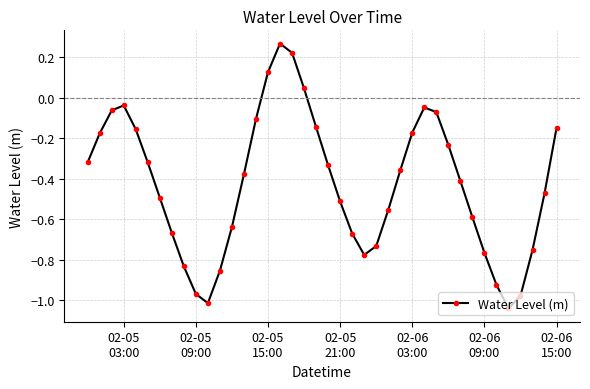

How many points are higher than both their immediate neighbors (excluding endpoints)?

3